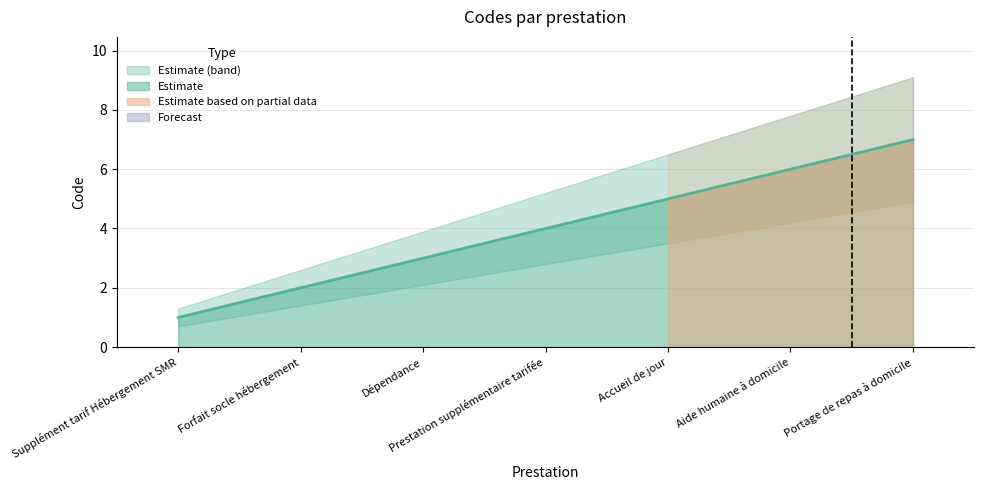

Reading right to left, extract all data points from this chart.

7	6	5	4	3	2	1